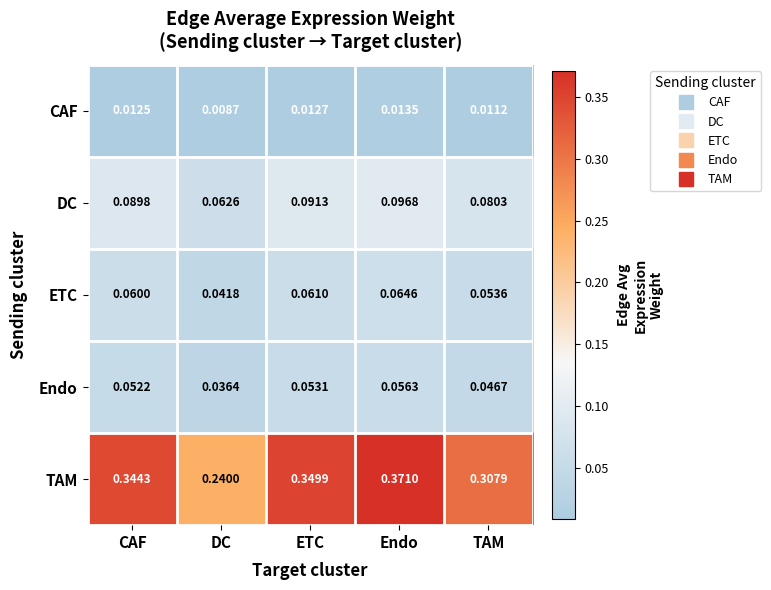

Rank the series at Endo from highest to lowest value.

TAM, DC, ETC, Endo, CAF